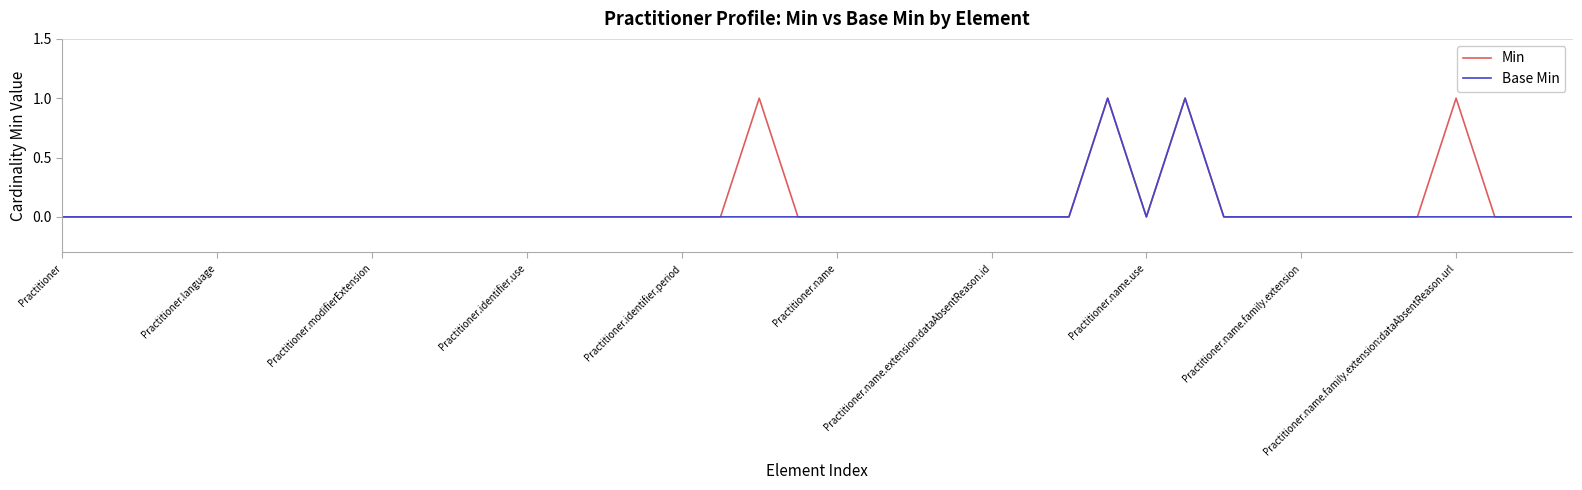

What is the difference between the maximum and minimum values in the Min series?

1